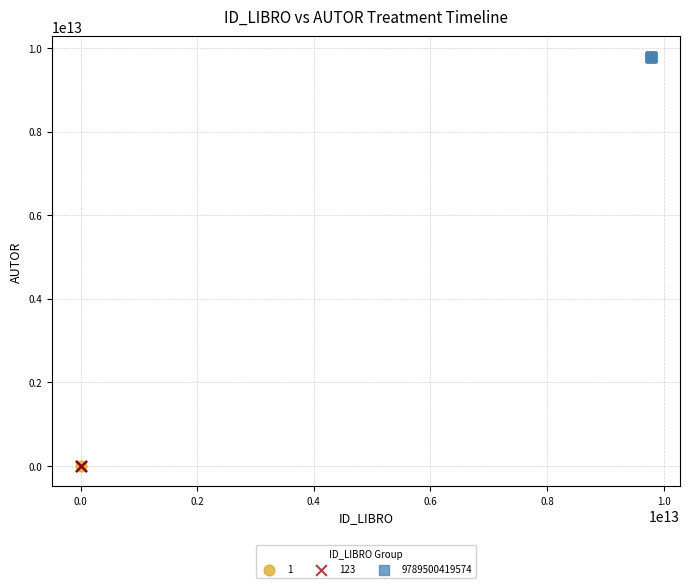

What are all the series names shown in the legend?

1, 123, 9789500419574